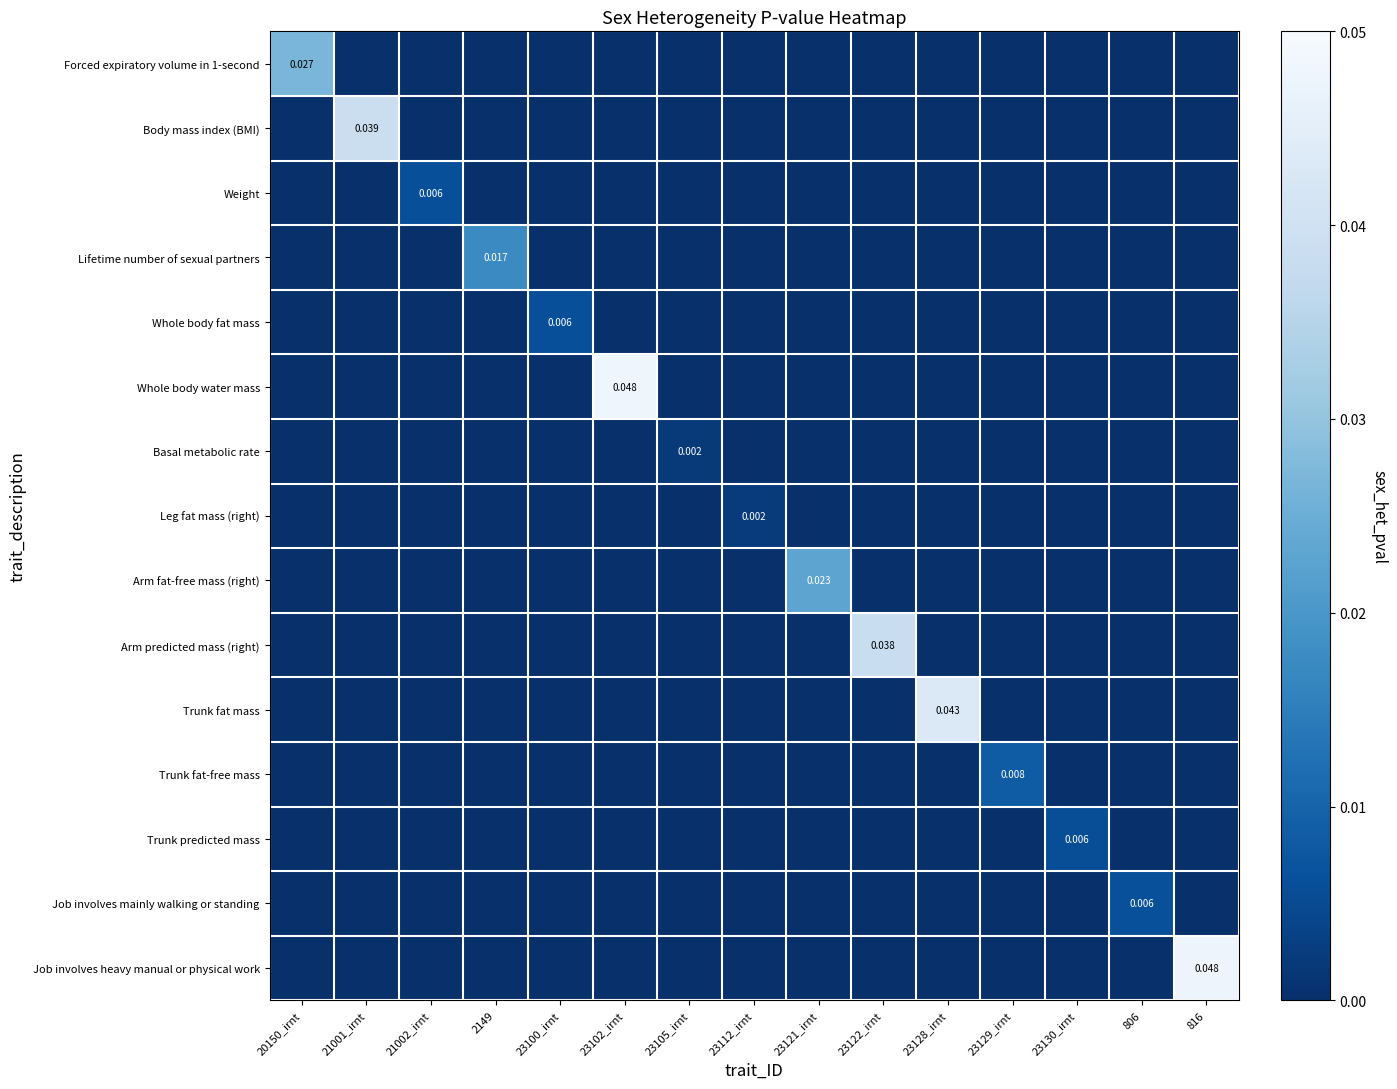

Which series has the largest range (max minus min)?

Whole body water mass